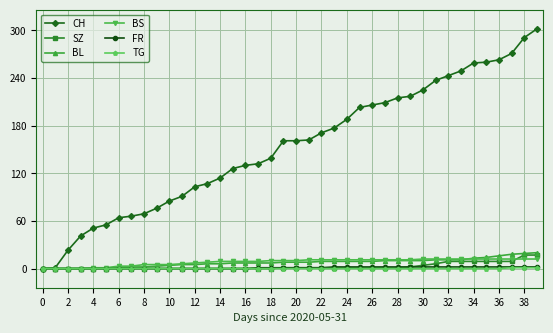

Which series has the widest spread of values?

CH